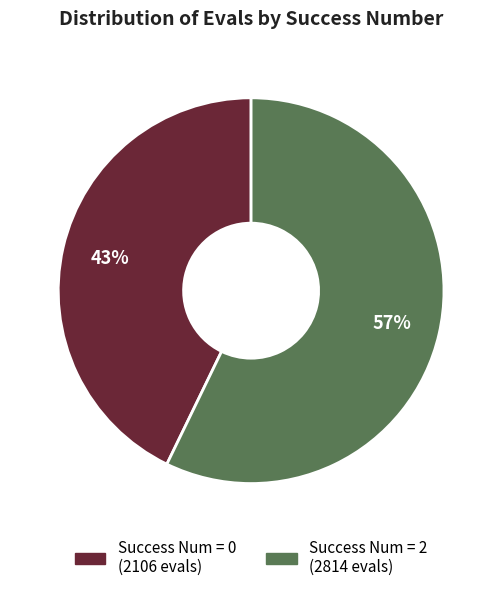

How many slices are in this pie chart?

2